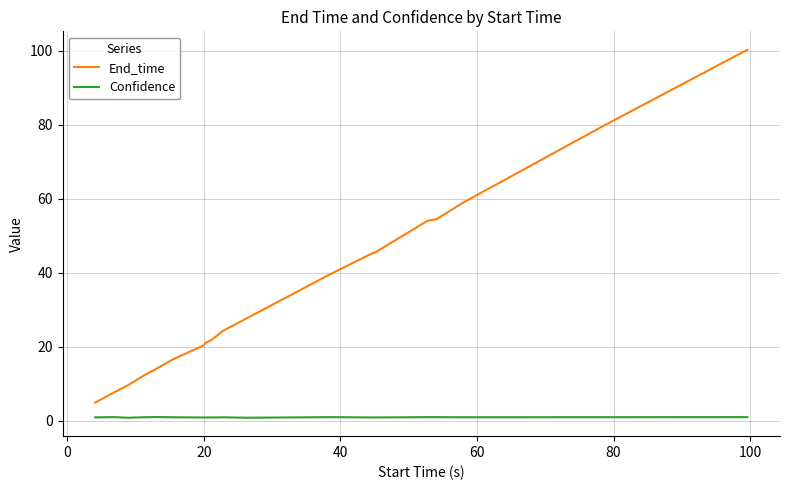

Which series has the widest spread of values?

End_time